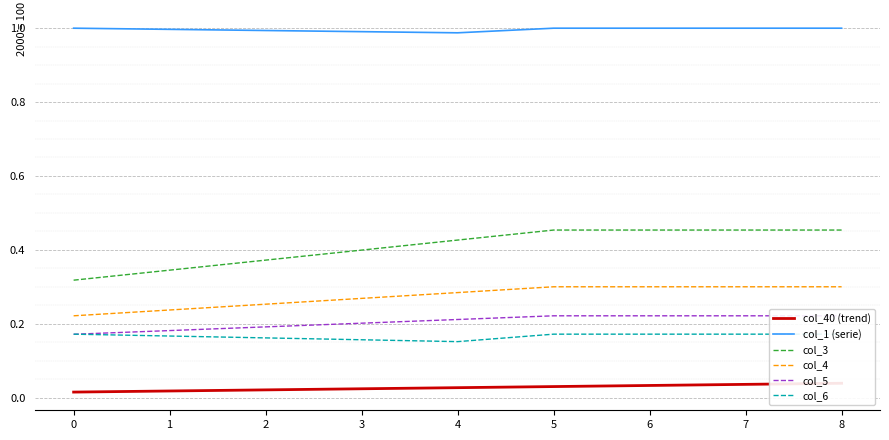

Is this an area chart (filled region under the line)?

No